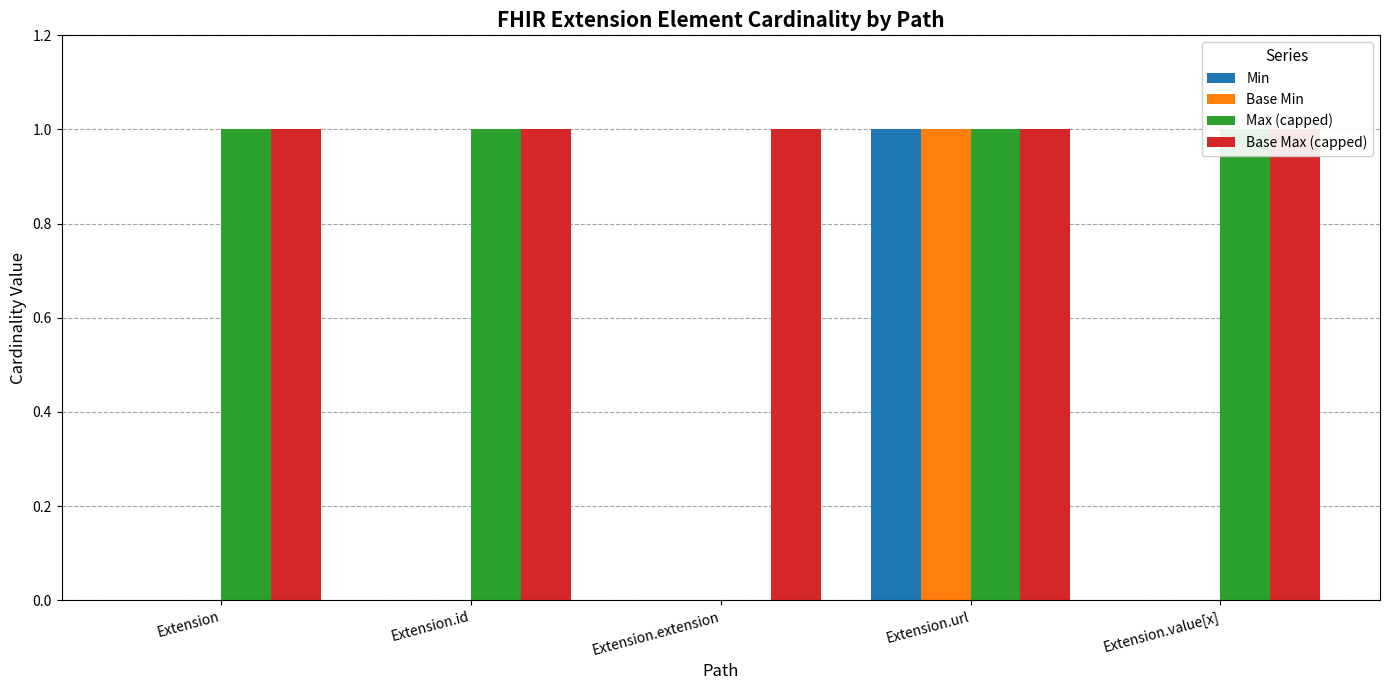

What is the sum of the Base Max (capped) values at Extension and Extension.id?

2